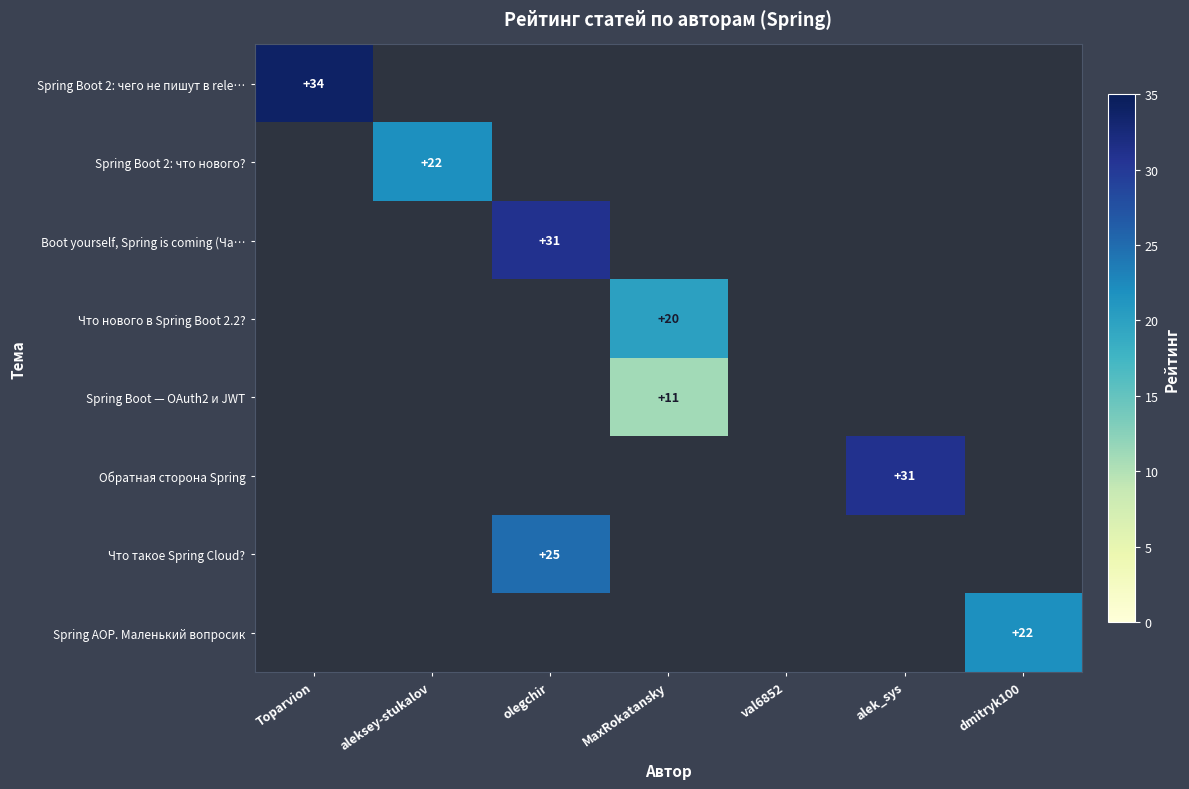

Is it true that Boot yourself, Spring is coming (Ча… equals 31 at olegchir?

True